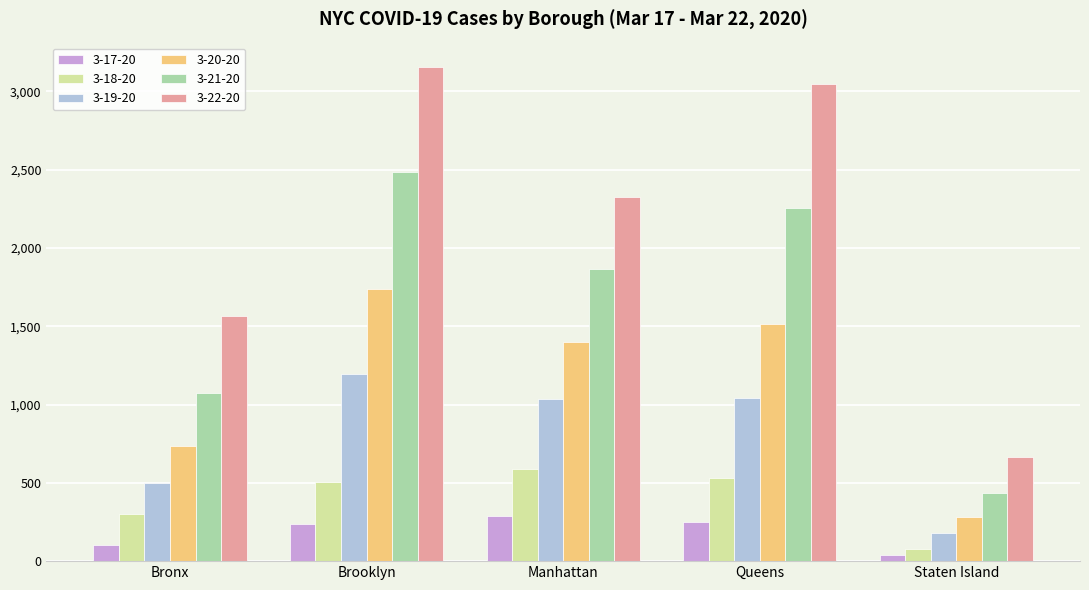

Which series has the widest spread of values?

3-22-20